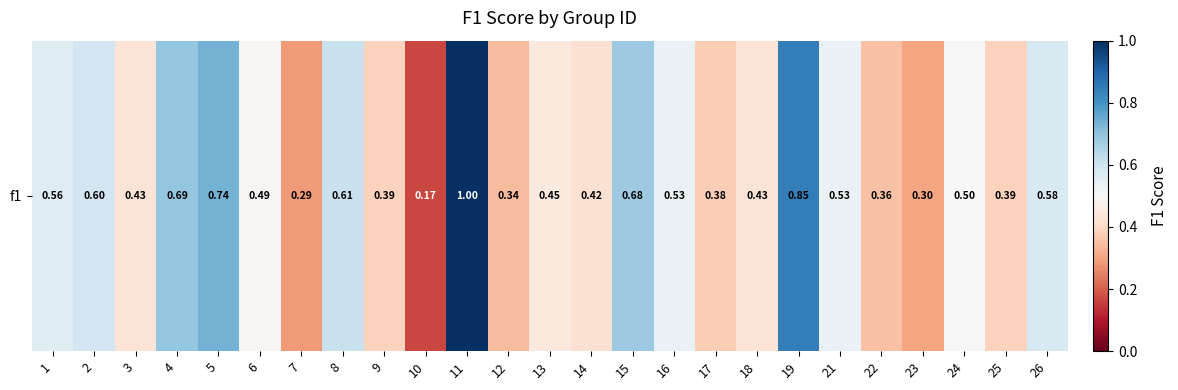

Count the number of categories in the chart.

25